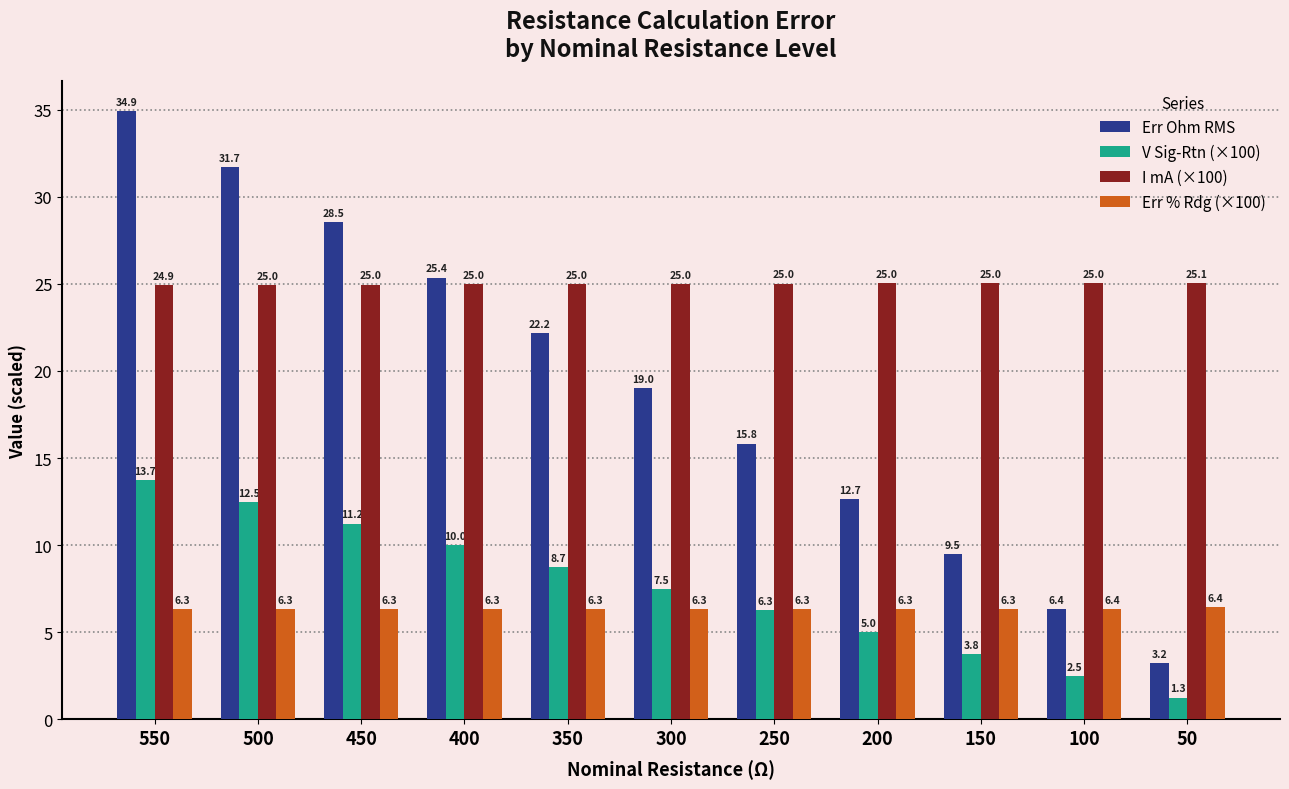

At 400, list the series in order from largest to smallest.

Err Ohm RMS, I mA (×100), V Sig-Rtn (×100), Err % Rdg (×100)